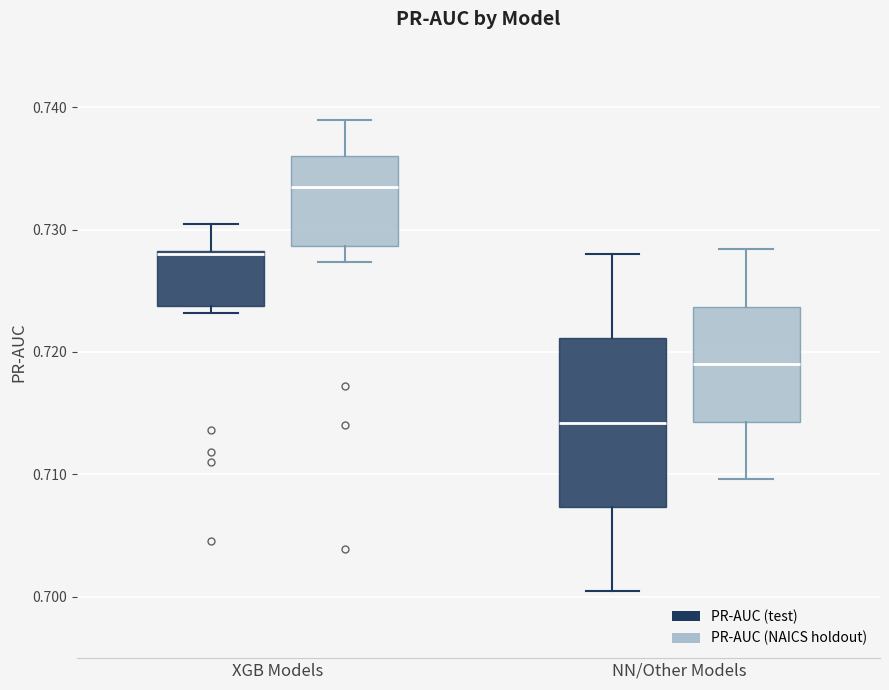

Where is the upper edge of the box for NN/Other Models (PR-AUC (NAICS holdout)) on the y-axis? The values are not printed on the chart, so give them approximately, as read against the axis.

0.724